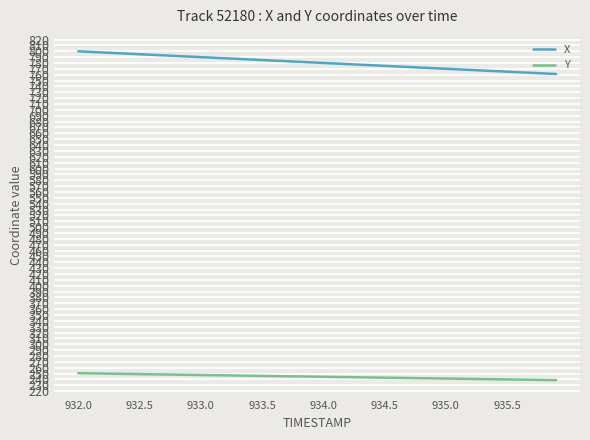

Which series has the largest total across all categories?

X